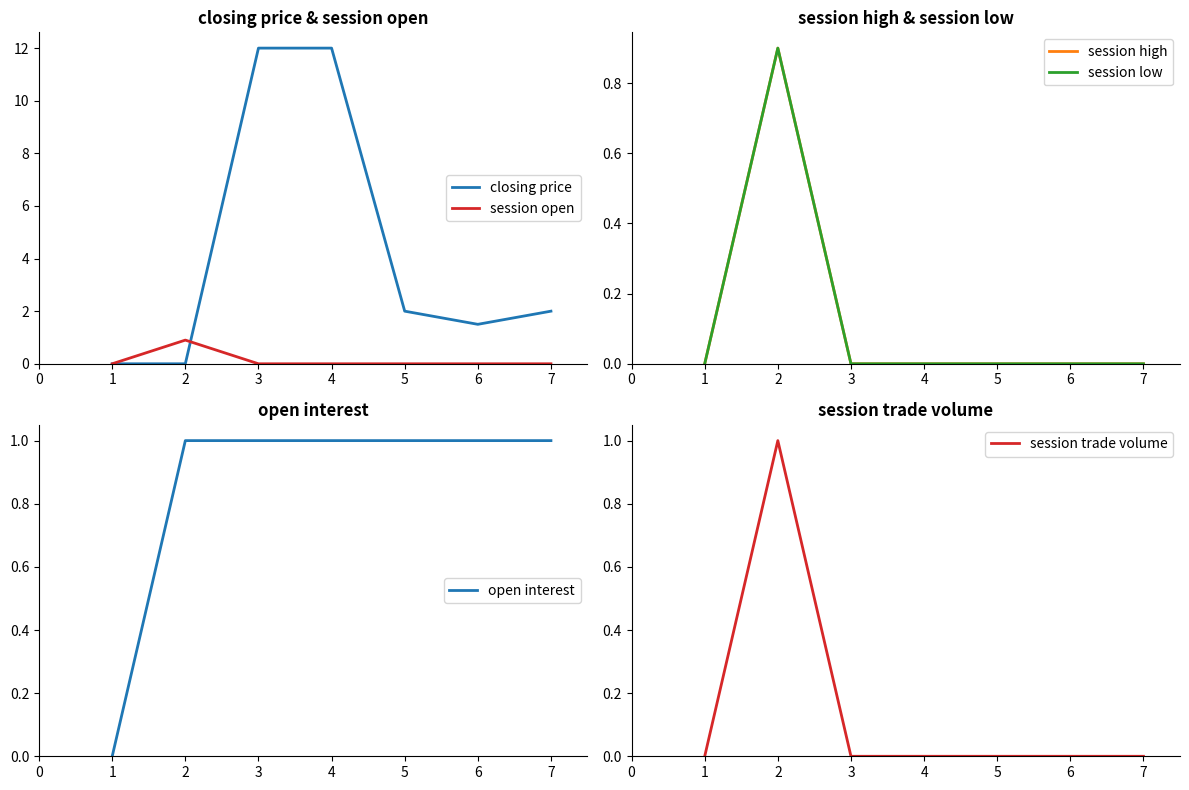

Is this an area chart (filled region under the line)?

No